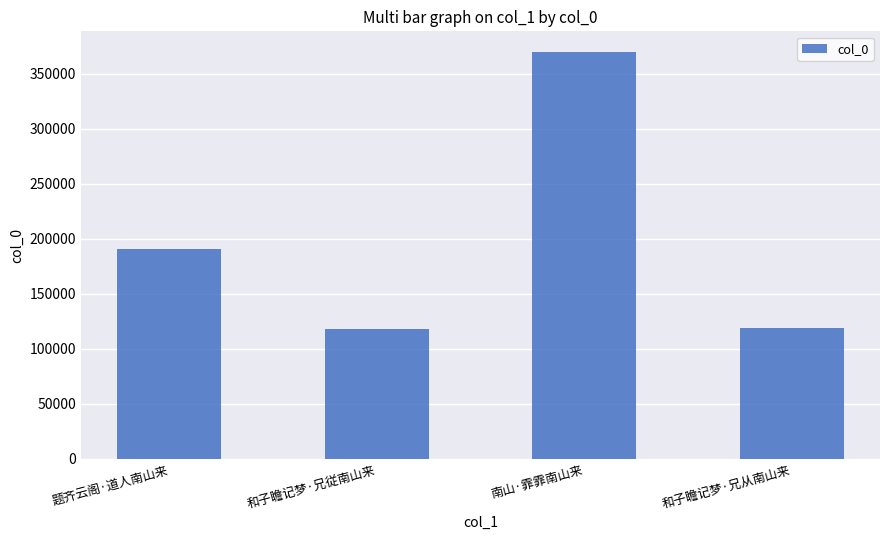

Approximately how many times larger is the value at 南山·霏霏南山来 compared to 和子瞻记梦·兄从南山来?

3.1